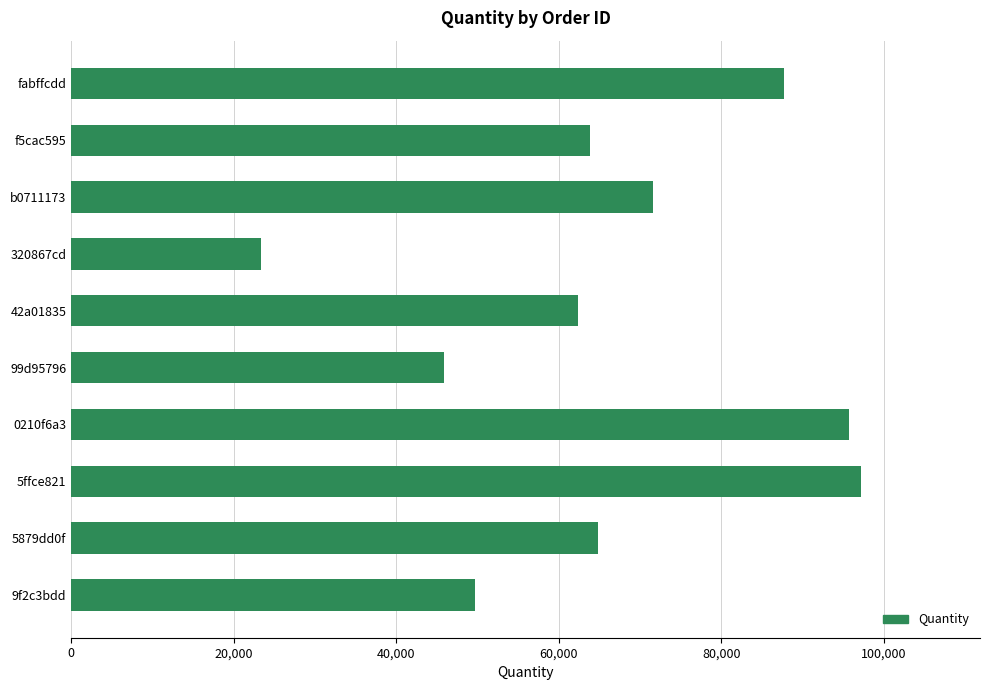

How many values are below 64788?

5